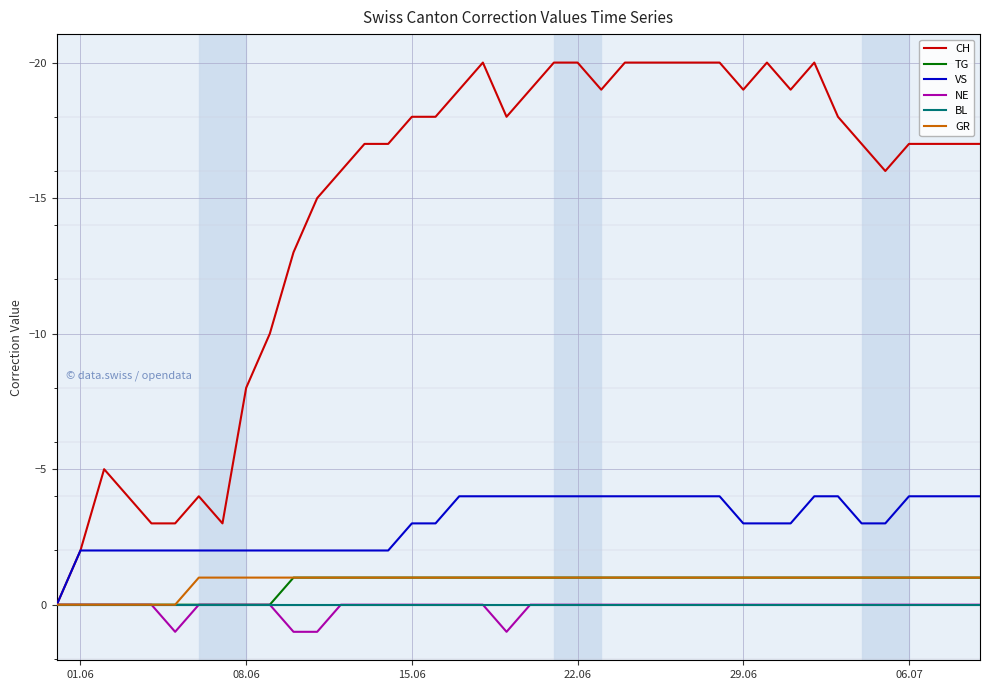

What is the minimum value shown in the chart?

-20